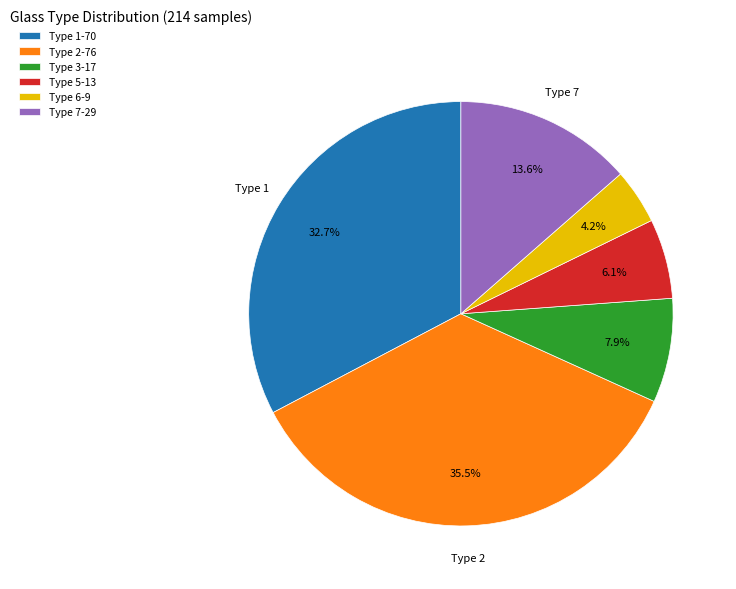

Is it true that Type 3 is 1% of the pie?

False